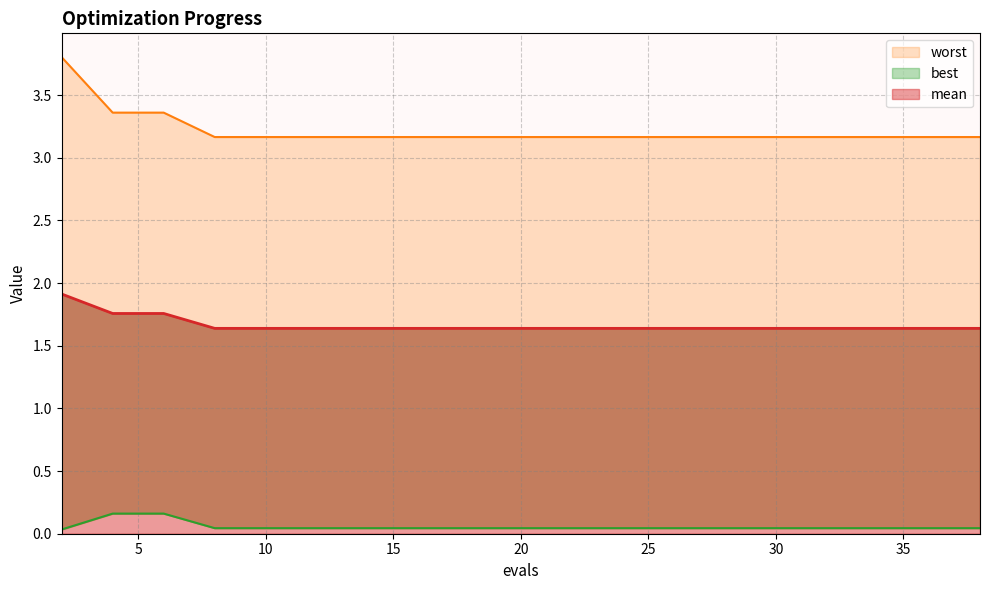

List the series in order of their overall mean, highest first.

worst, mean, best